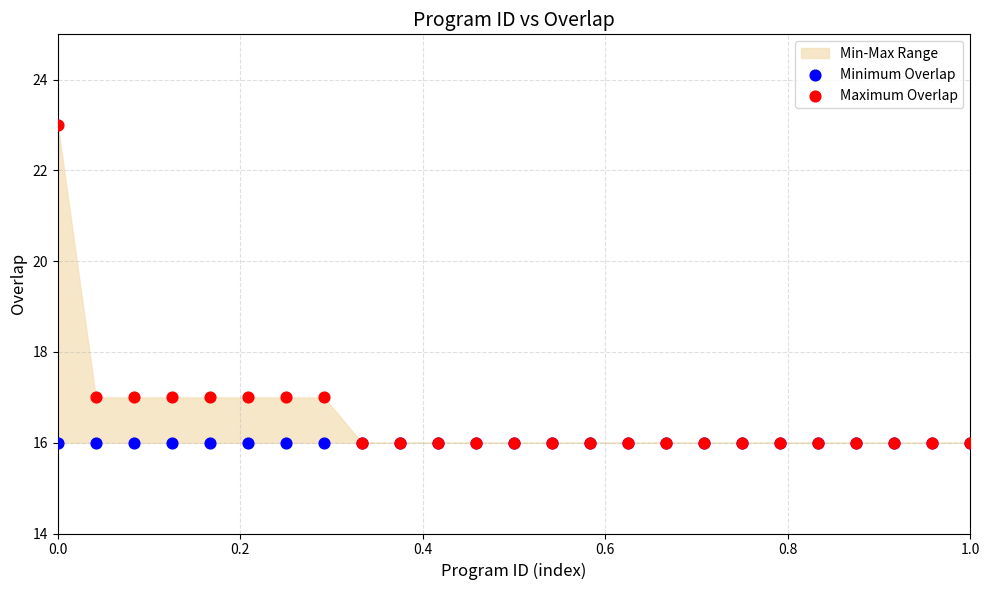

Which series contains the lowest Y value?

Minimum Overlap